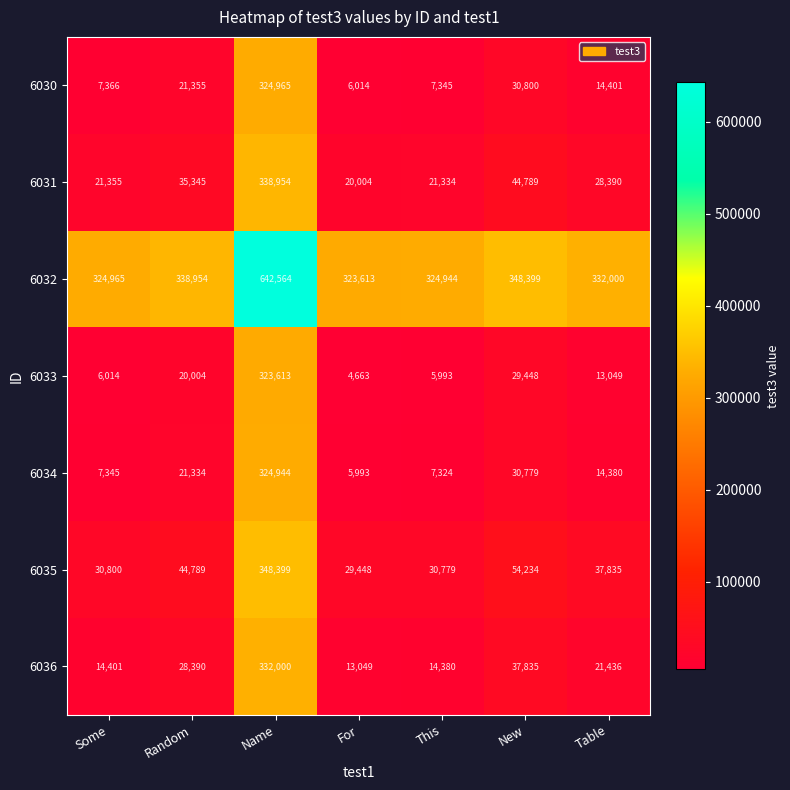

What is the total value across all series at Name?

2635439